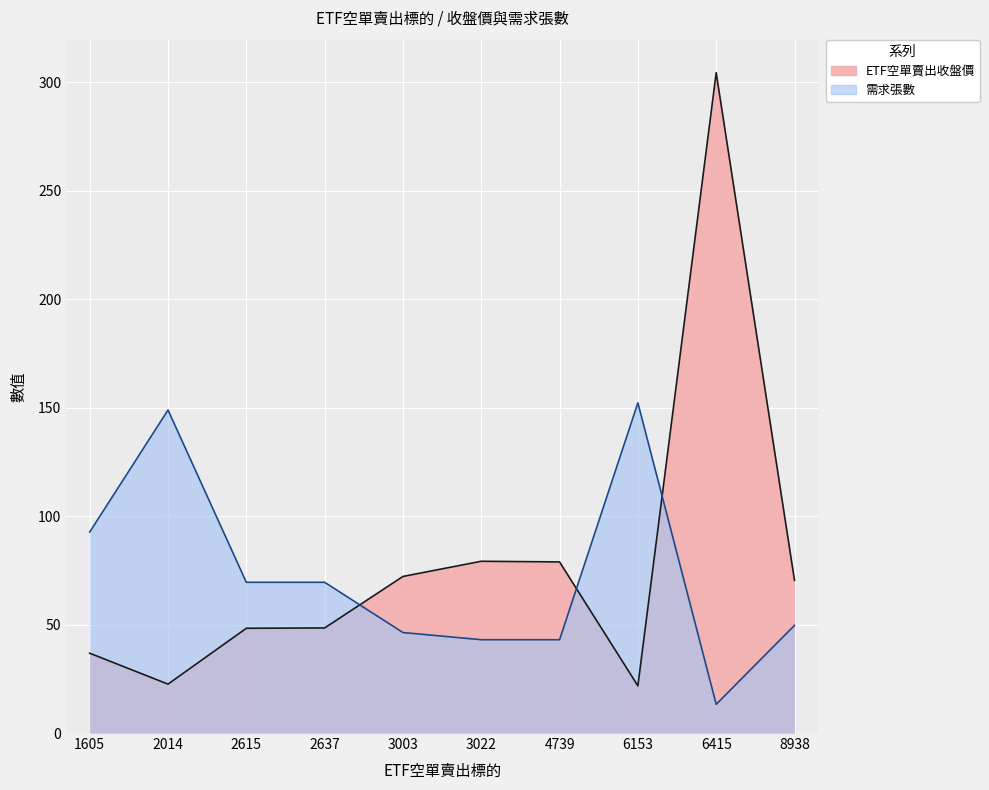

How many times do ETF空單賣出收盤價 and 需求張數 cross each other?

3